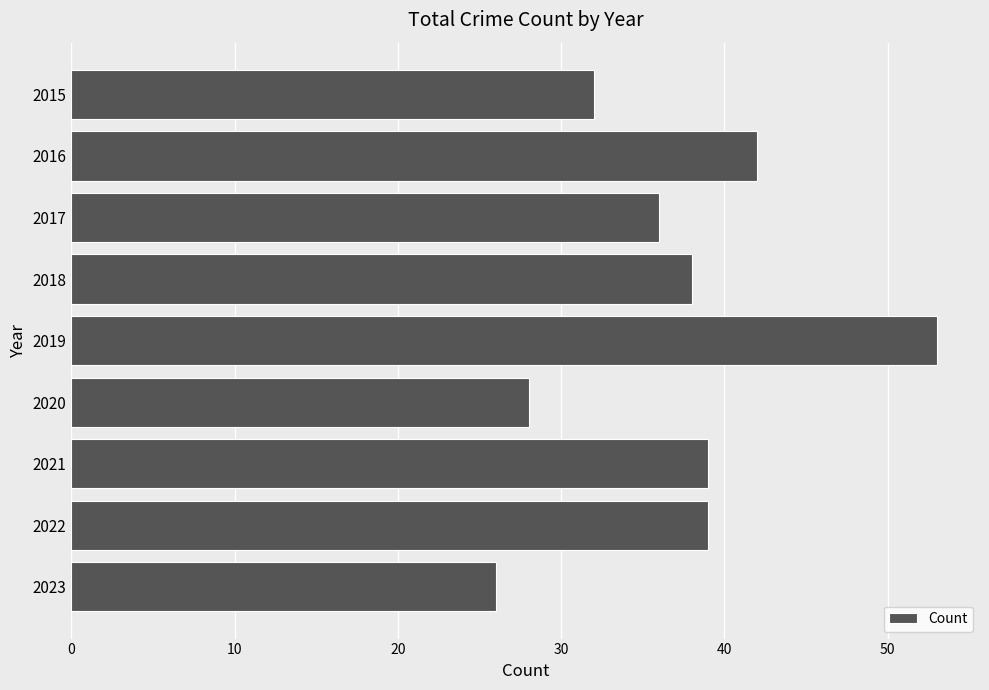

What is the difference between the values at 2020 and 2021?

11